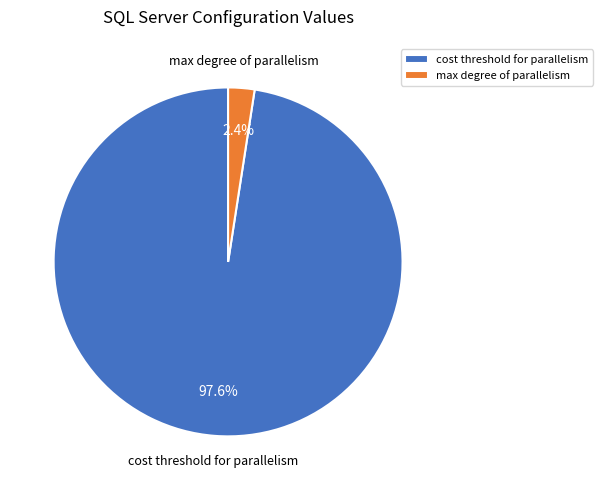

To the nearest percent, what portion does cost threshold for parallelism represent?

98%